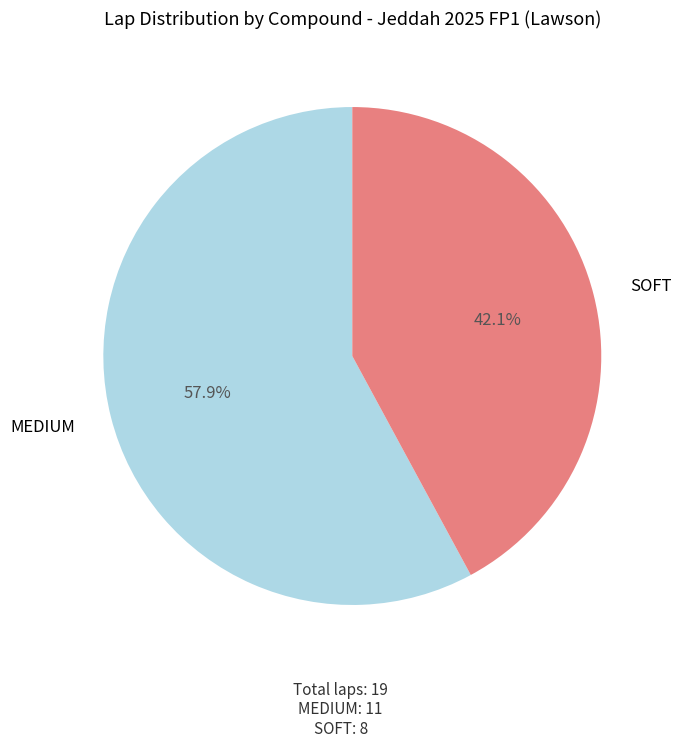

Does SOFT represent more than half of the total?

No